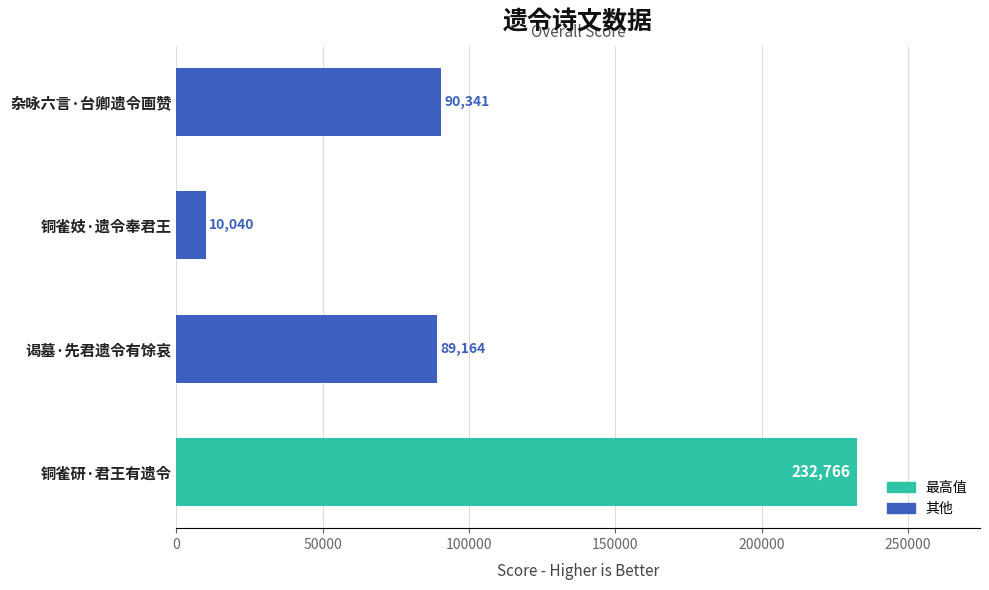

Rank the categories by value from highest to lowest.

铜雀研·君王有遗令, 杂咏六言·台卿遗令画赞, 谒墓·先君遗令有馀哀, 铜雀妓·遗令奉君王